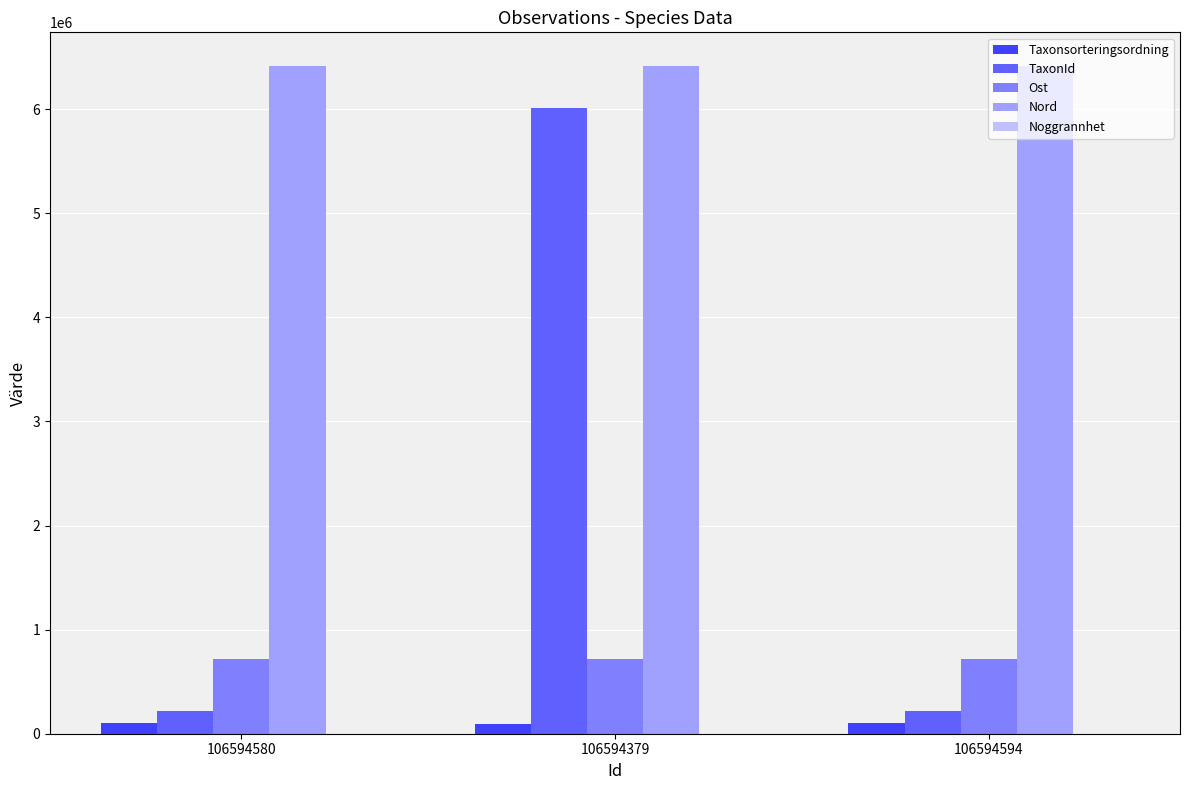

What is the sum of all Ost values?

2165263